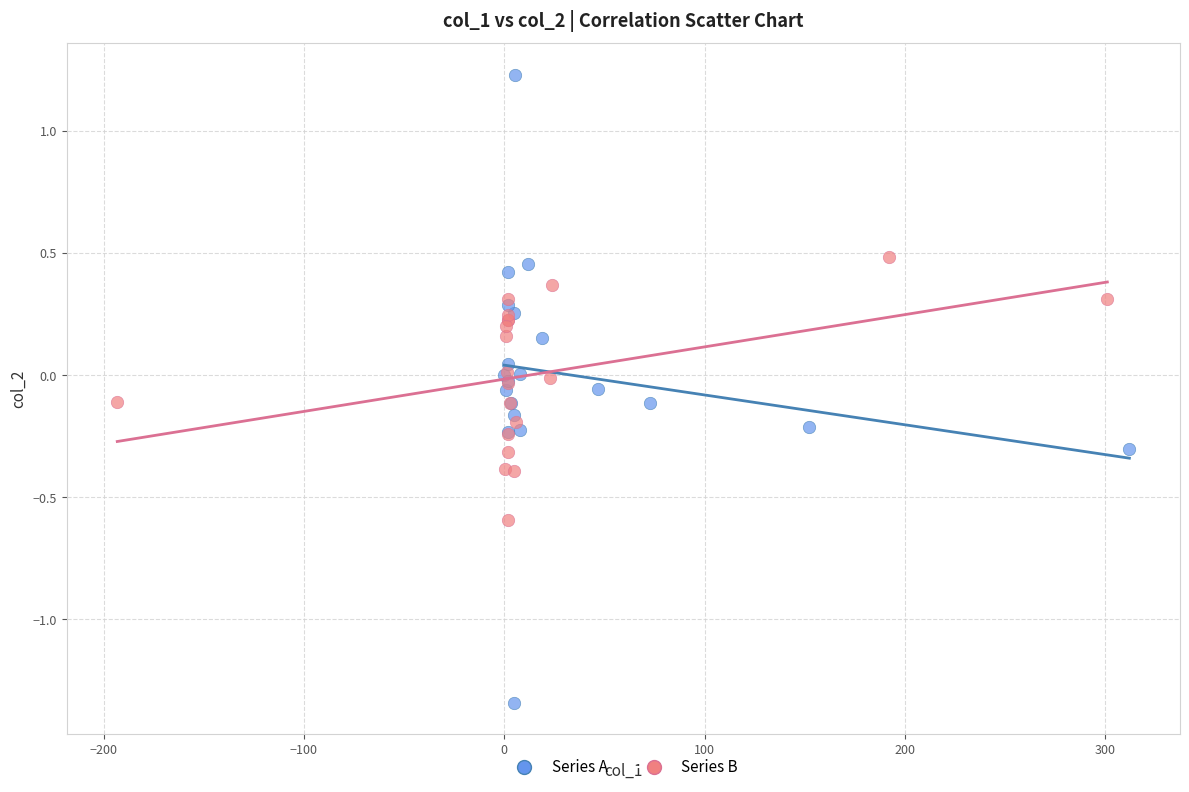

Which series has the widest spread of Y values?

Series A